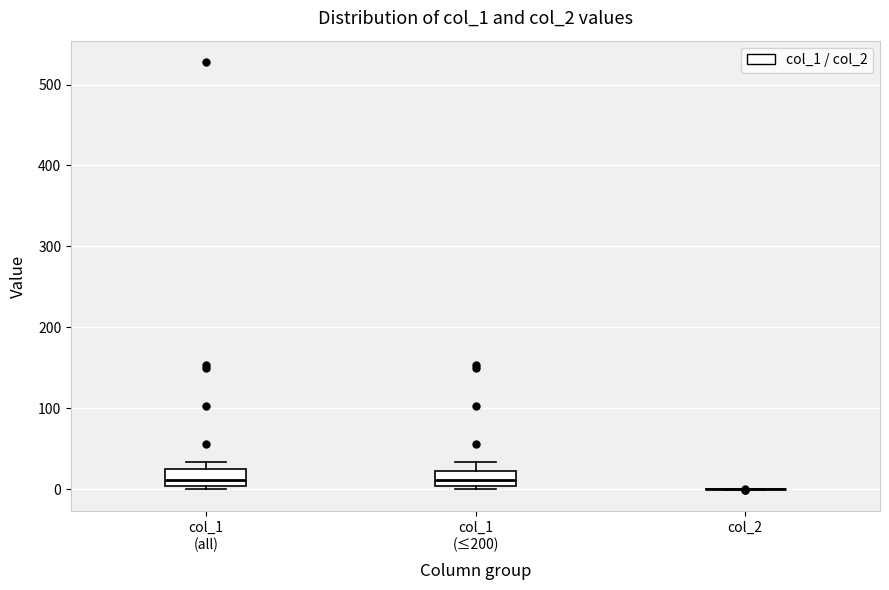

Reading left to right, read every box against the y-axis: the position of its median line, the range the box covers, and the ends of its whiskers. The values are not printed on the chart, so give them approximately, as read against the axis.

col_1 (all): median 10, box 0 to 20, whiskers 0 (just below the box's lower edge) to 30
col_1 (≤200): median 10, box 0 to 20, whiskers 0 (just below the box's lower edge) to 30
col_2: box collapsed to a line at 0, whiskers 0 to 0